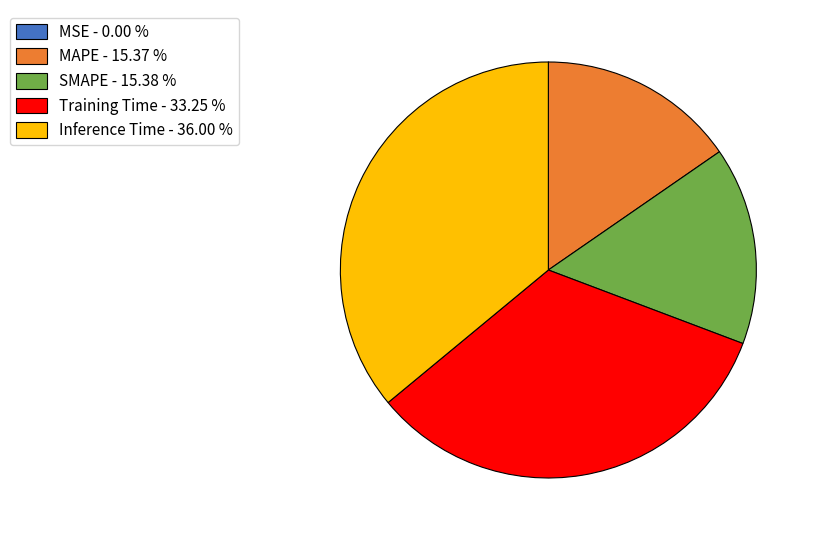

Is there a majority slice in this chart?

No